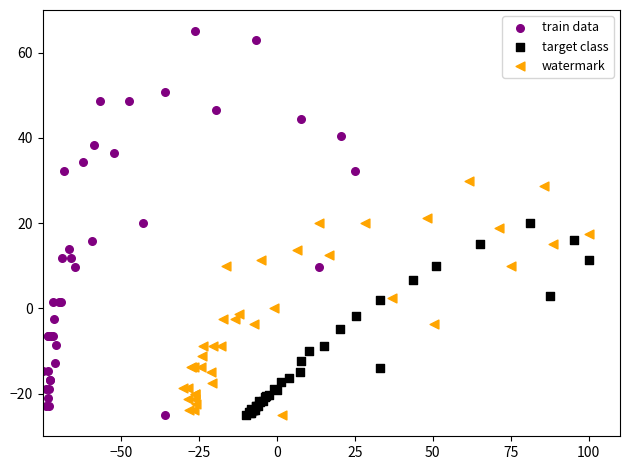

Which series contains the highest Y value?

train data